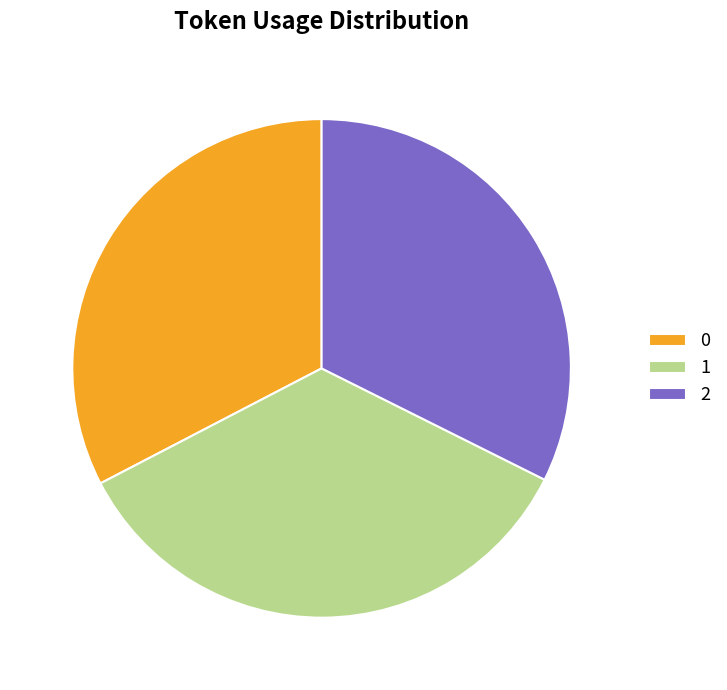

True or false: 2 accounts for 32% of the total.

True